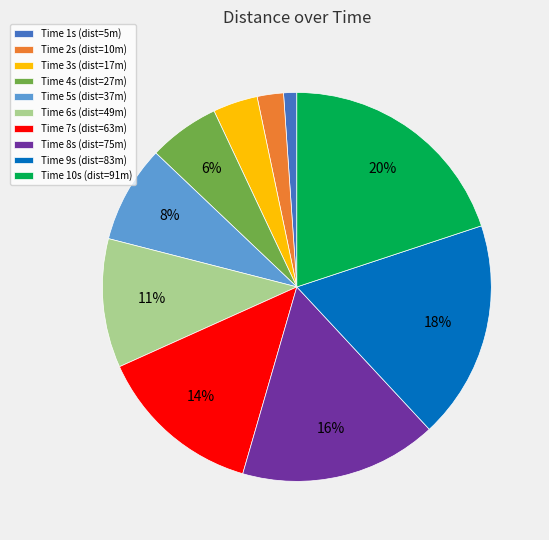

Which has a higher value, Time 2s (dist=10m) or Time 9s (dist=83m)?

Time 9s (dist=83m)